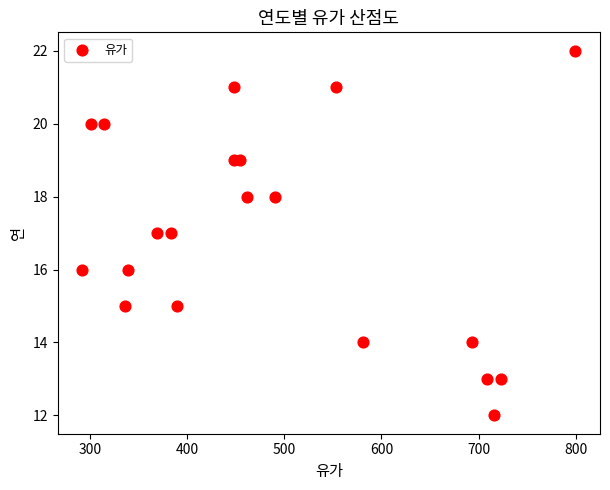

What is the range of Y values (max minus min)?

10